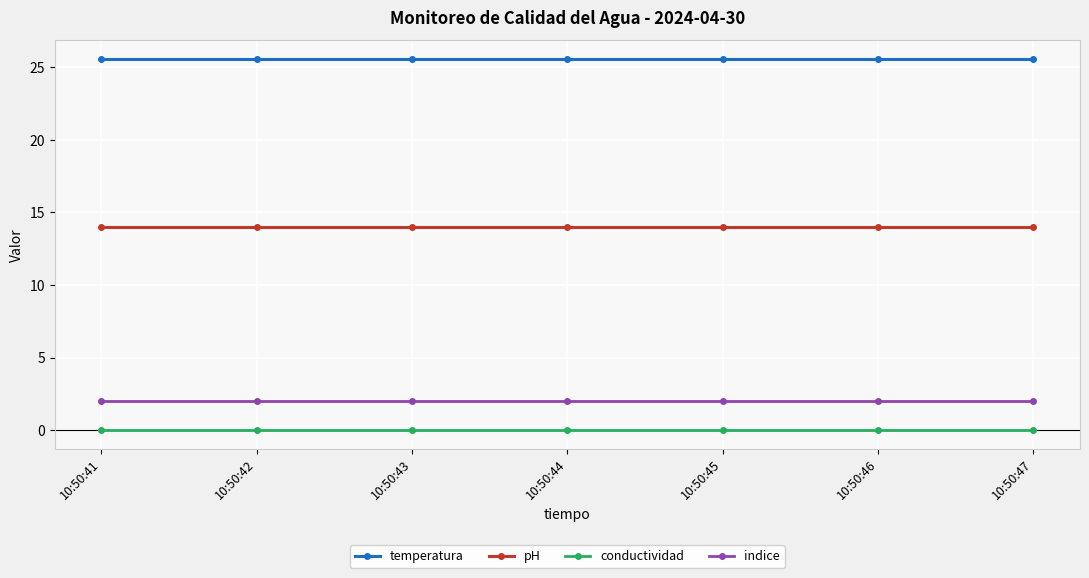

Is this an area chart (filled region under the line)?

No